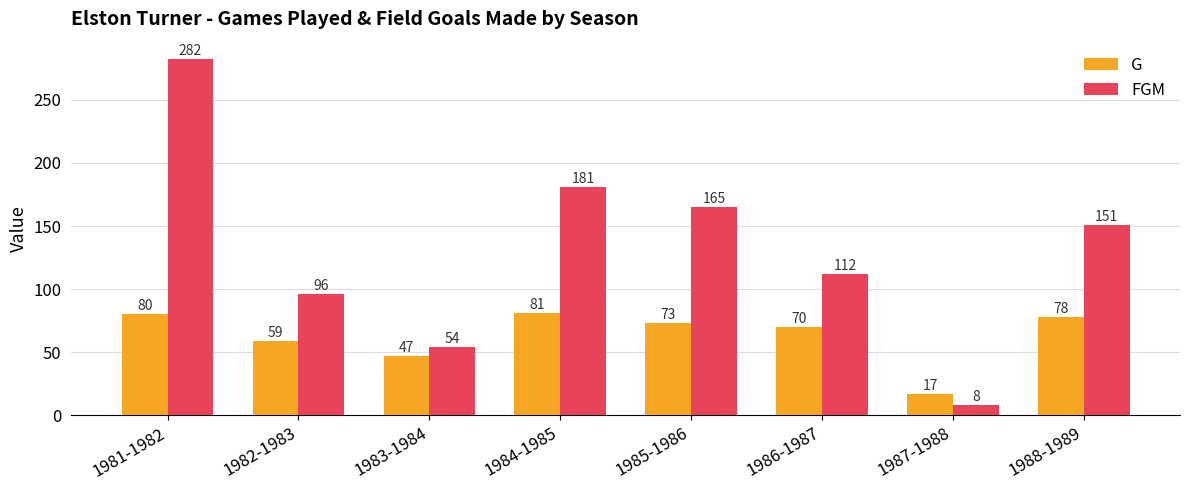

The FGM series shows 8 at 1987-1988. True or false?

True